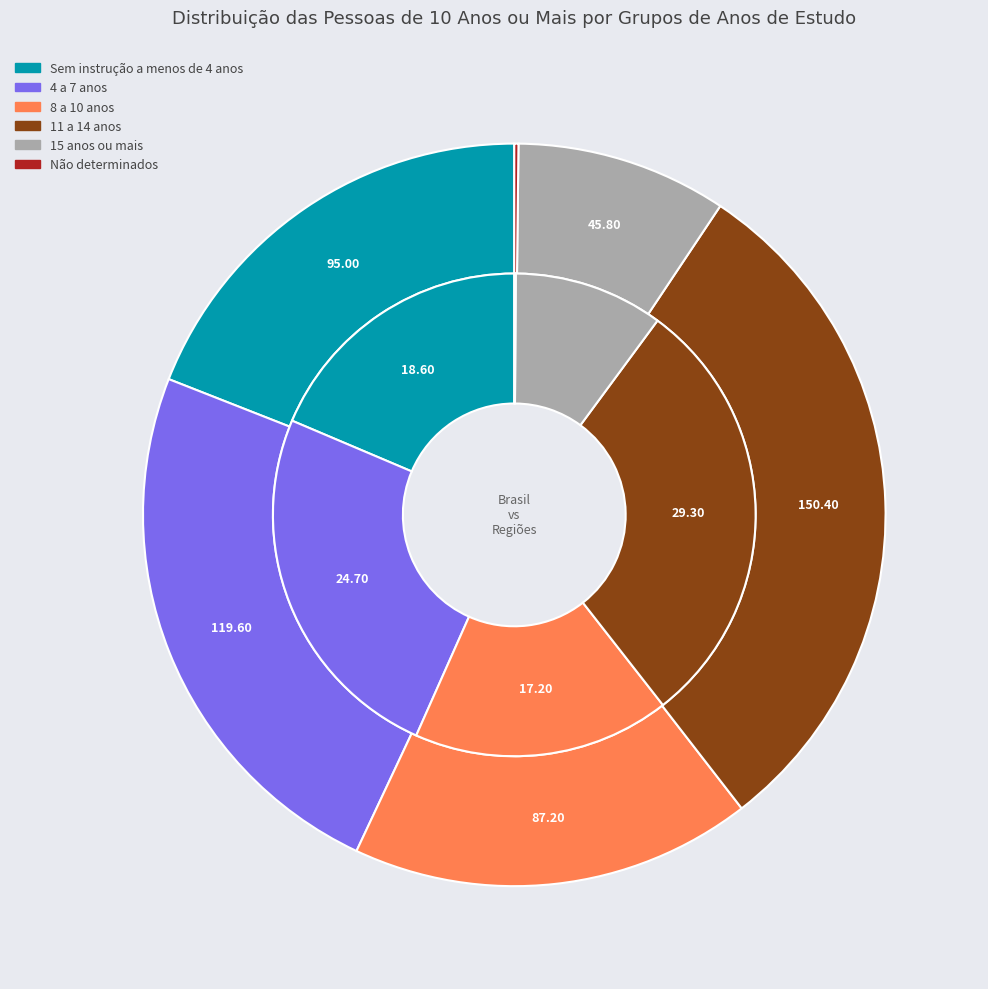

How many segments does this pie chart have?

6